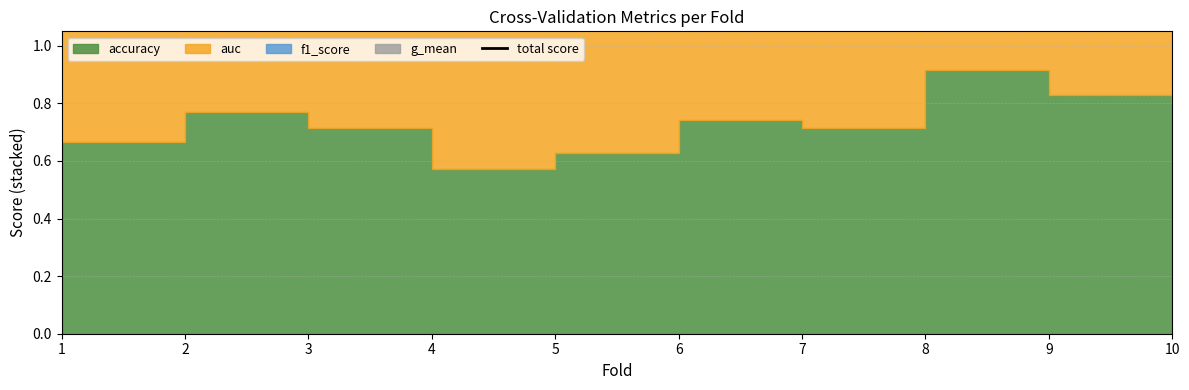

What is the value of the 9th point from the left?

3.2